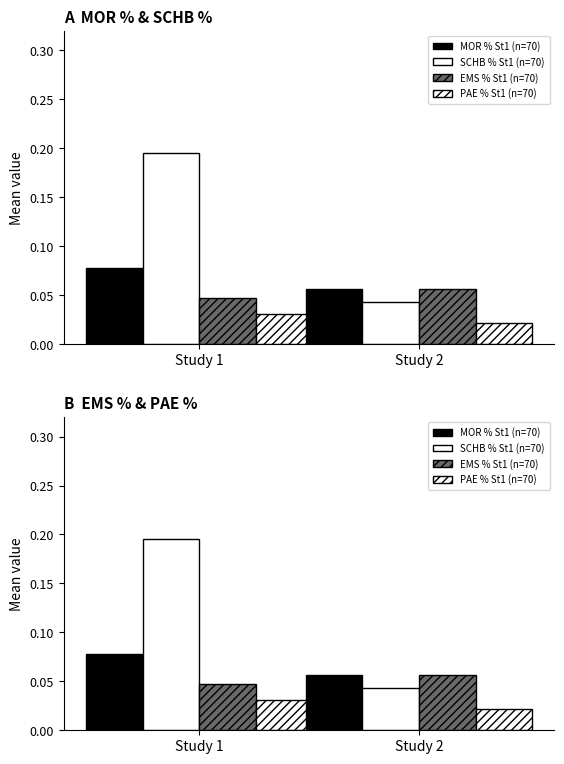

Between Study 1 and Study 2, which series saw the biggest shift?

SCHB % M